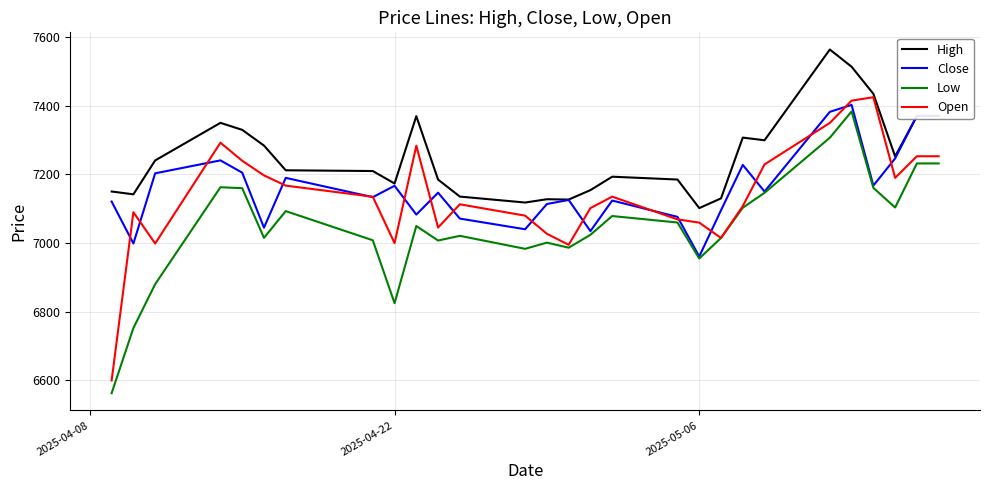

What is the average value of the High series?

7250.1